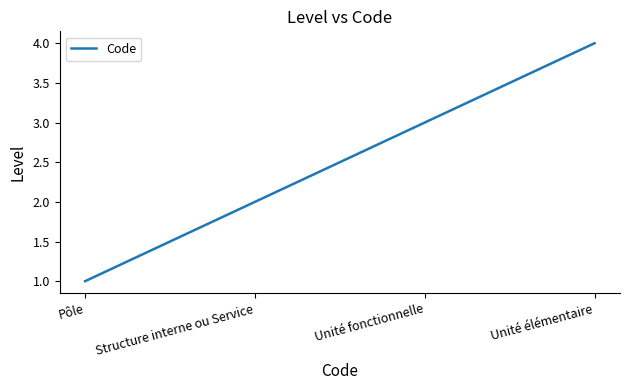

How many lines are shown in the chart?

1